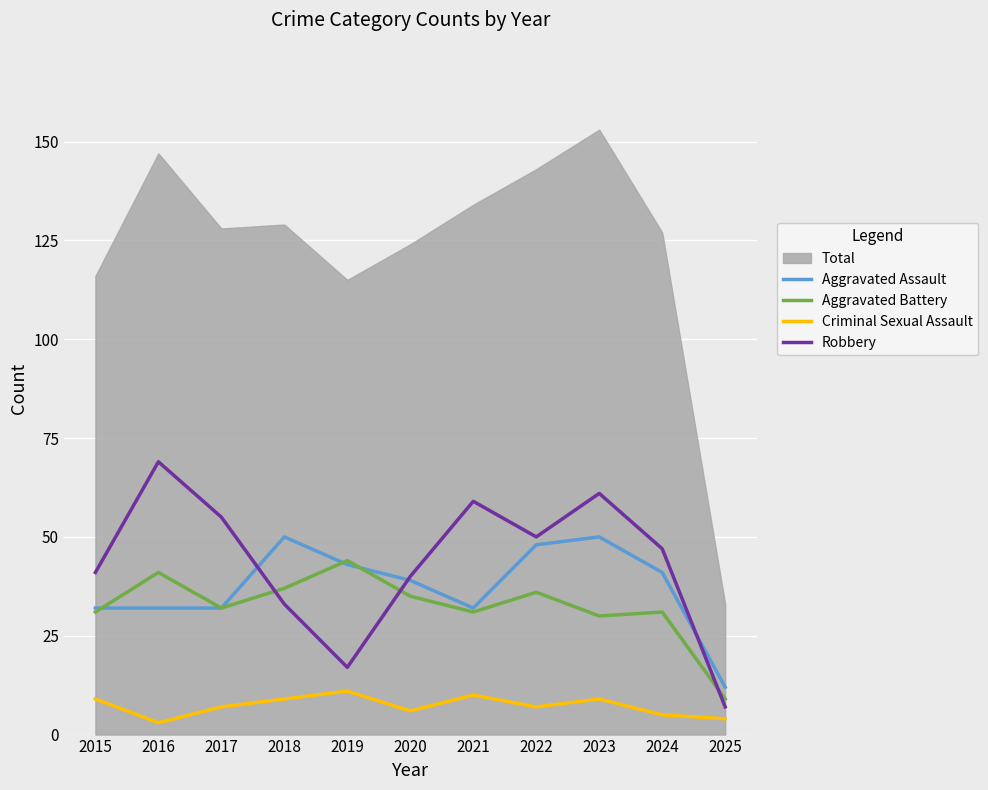

At which label is Aggravated Assault closest to 31?

2015